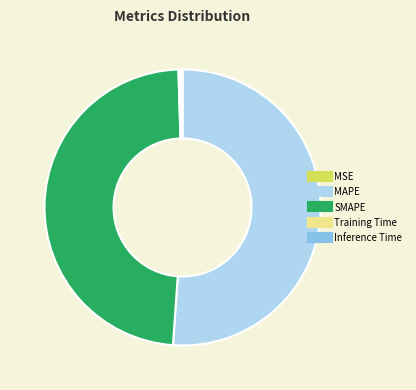

What is the largest slice in the pie chart?

MAPE